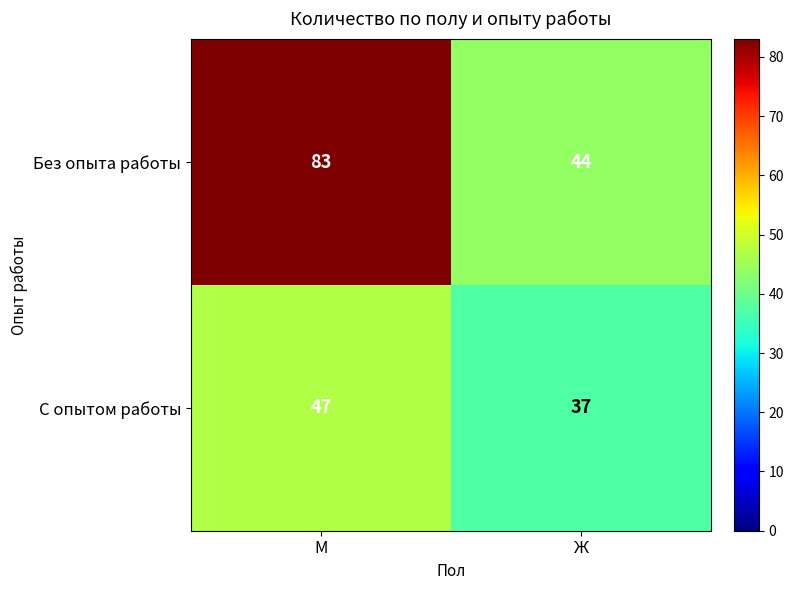

Reading right to left, transcribe all the data shown in this chart.

Без опыта работы: 44	83
С опытом работы: 37	47